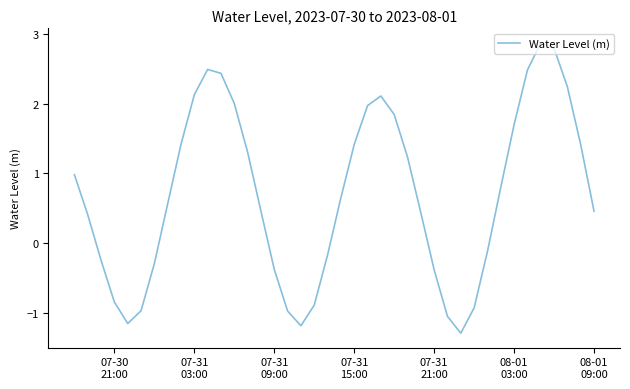

How many positive values are there?

25